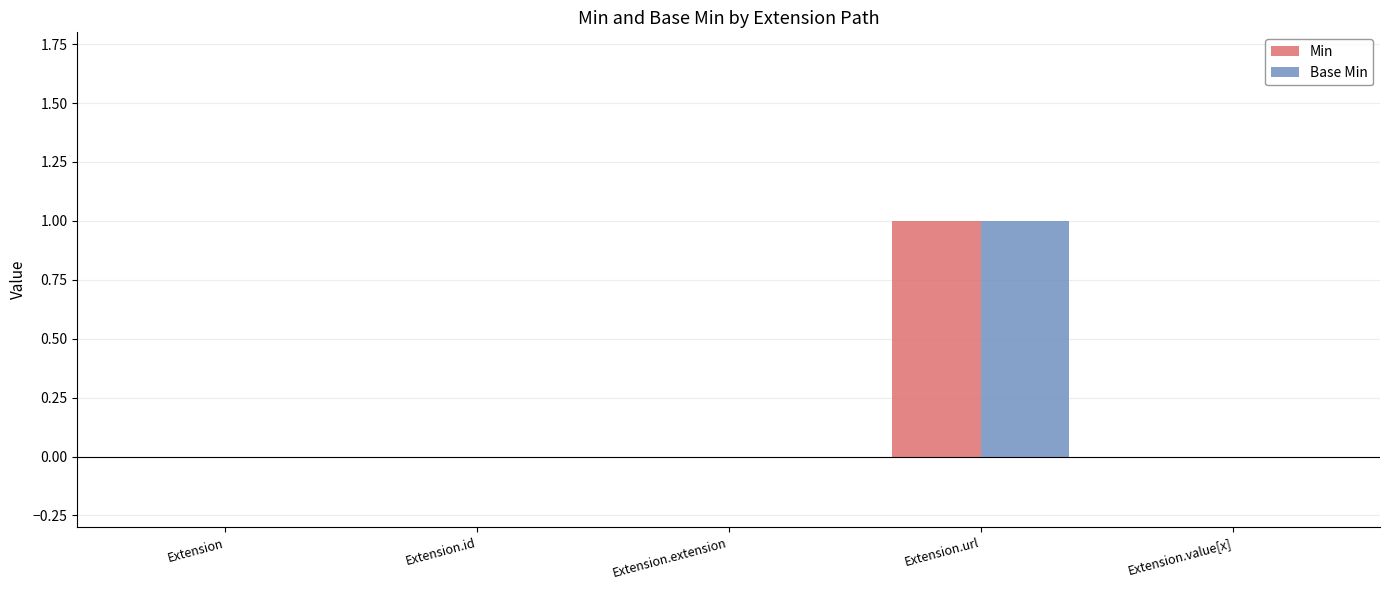

What is the greatest value displayed?

1